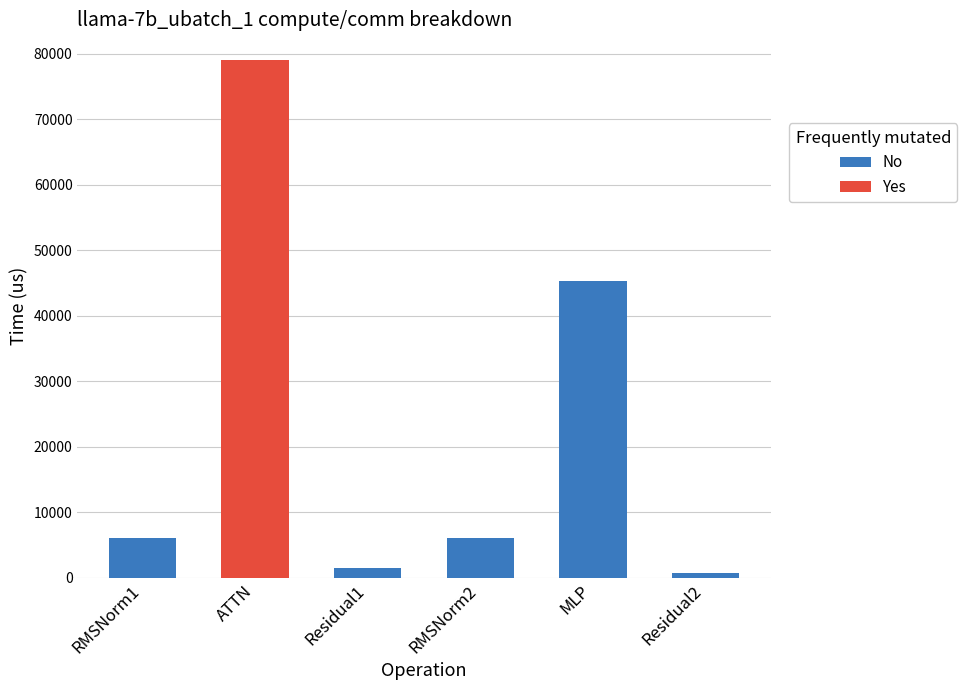

Is it true that No equals 9977.4 at MLP?

False